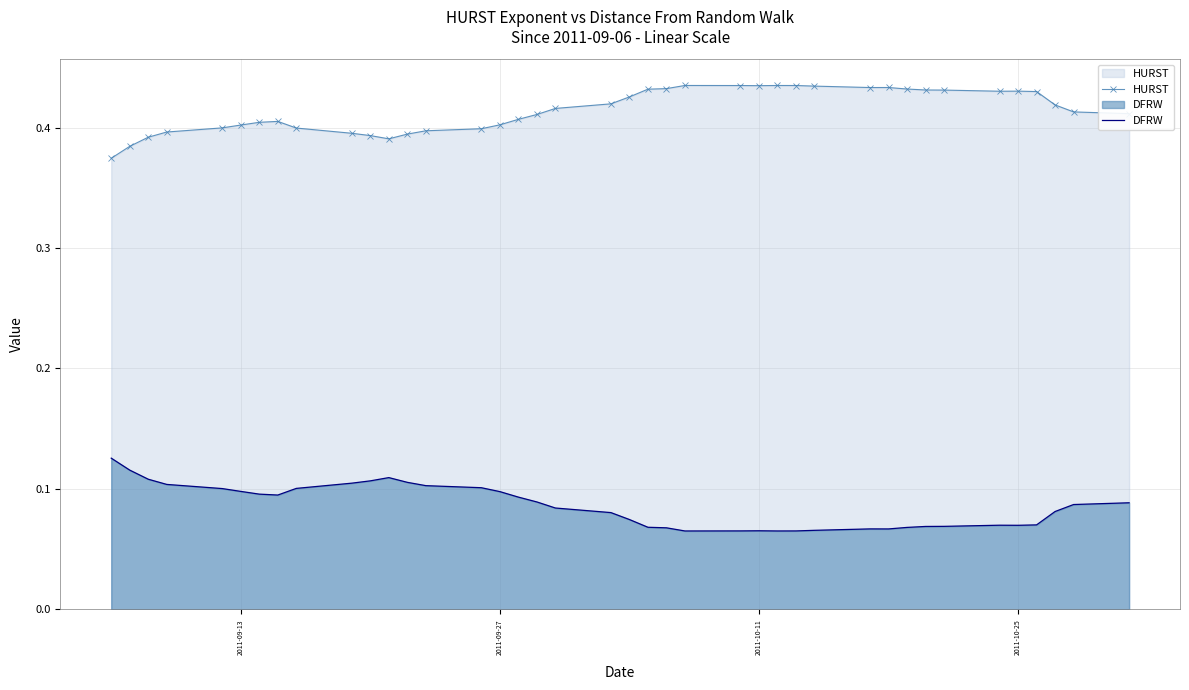

What is the difference between the maximum and second lowest values in the DFRW series?

0.1